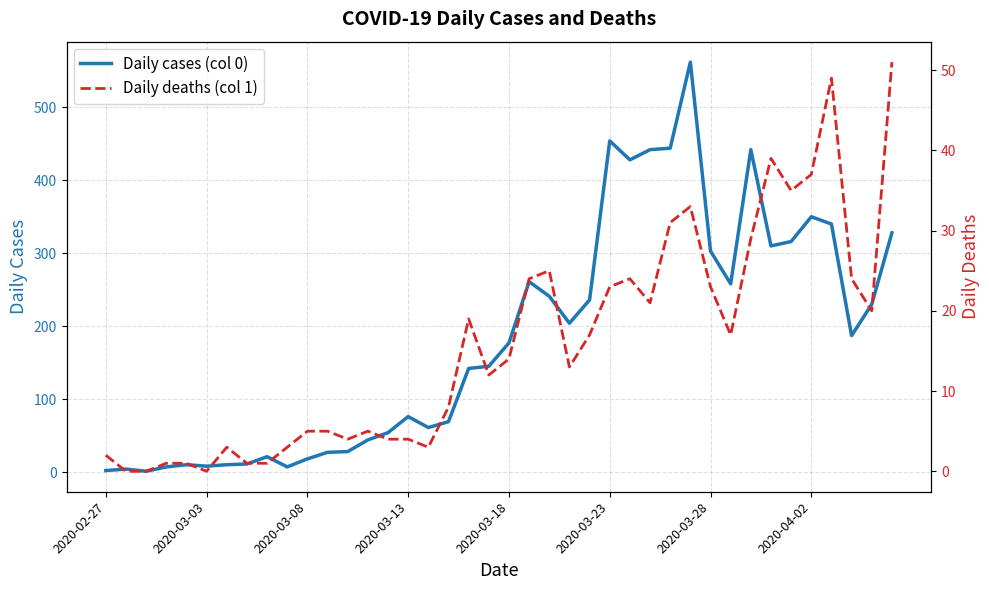

Rank the series by their average value, from lowest to highest.

Daily deaths (col 1), Daily cases (col 0)